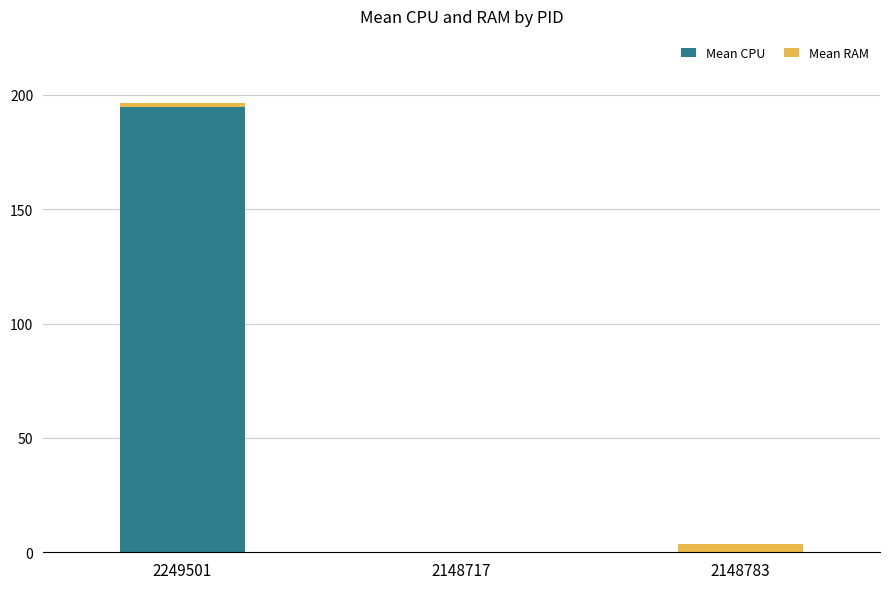

At which category is the sum across all series the highest?

2249501